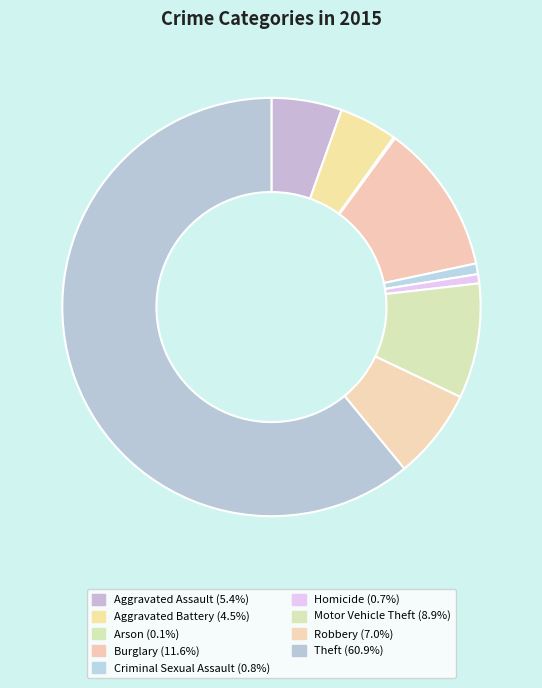

Does any single category account for the majority?

Yes